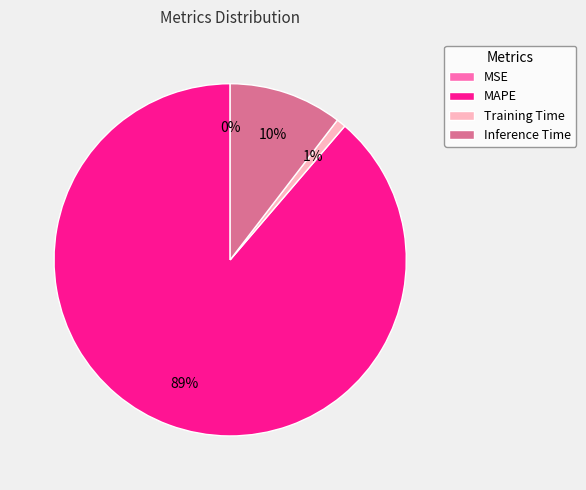

Is the sum of Inference Time and Training Time greater than half?

No